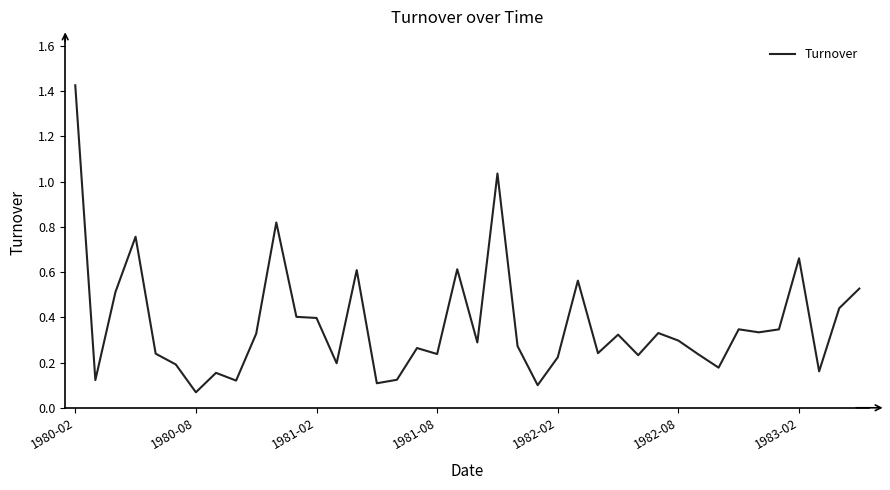

What is the smallest value displayed?

0.1